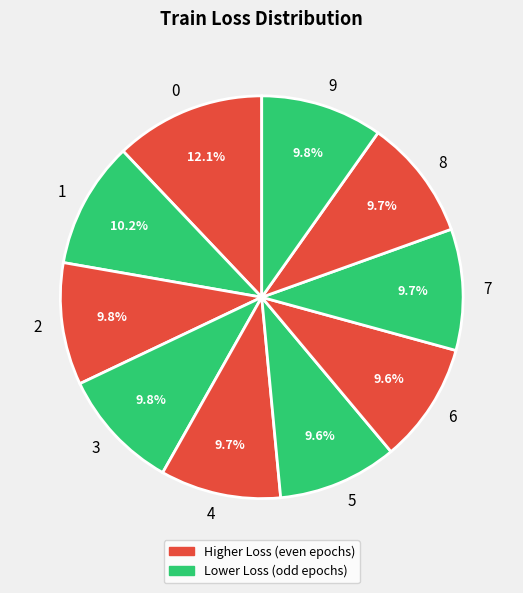

To the nearest percent, what is the combined percentage of 8 and 0?

22%